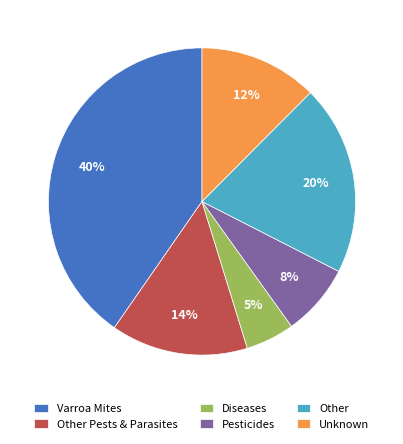

To the nearest percent, what percentage of the pie is Other Pests & Parasites?

14%